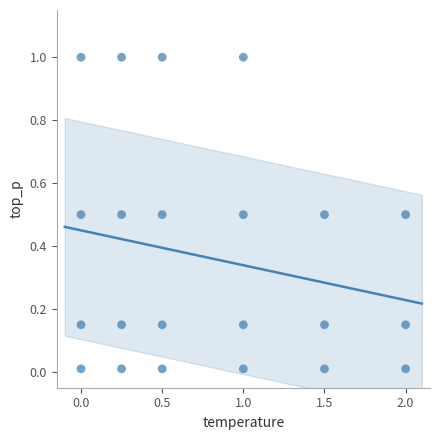

What is the range of Y values (max minus min)?

1.0